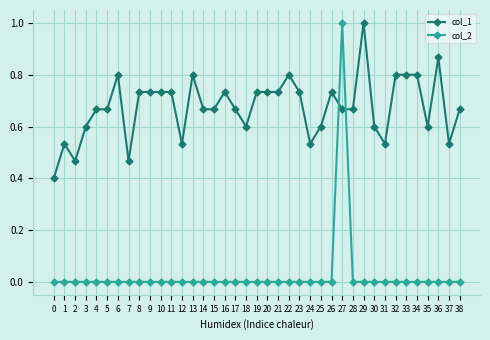

Rank the series at 18 from lowest to highest value.

col_2, col_1